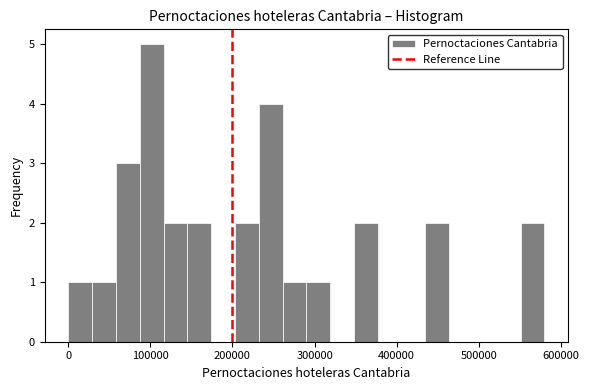

Read against the x-axis, roughly where is the centre of the tallest bar?

100000